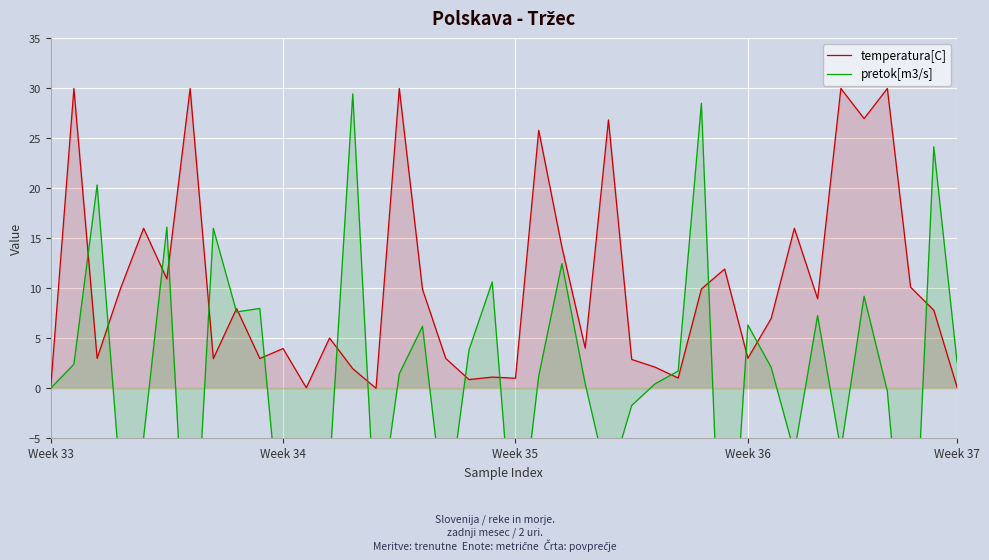

How many lines are shown in the chart?

2